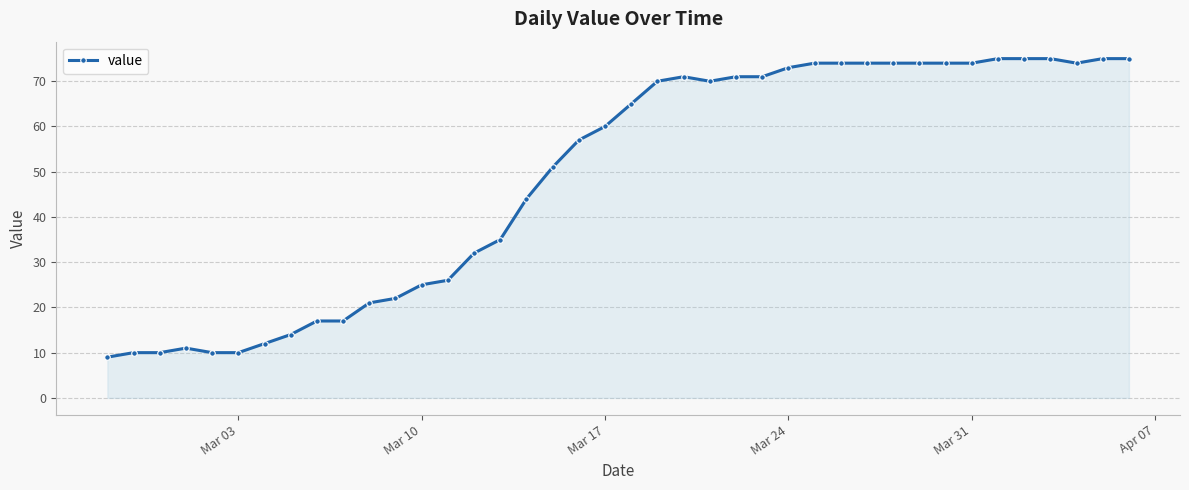

How many categories are shown in the chart?

40